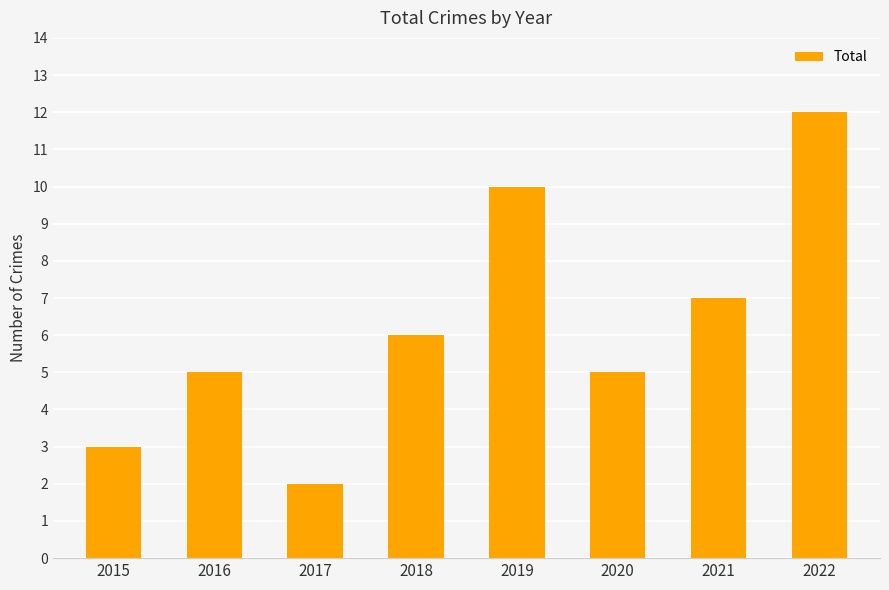

How many distinct data groups are displayed?

1